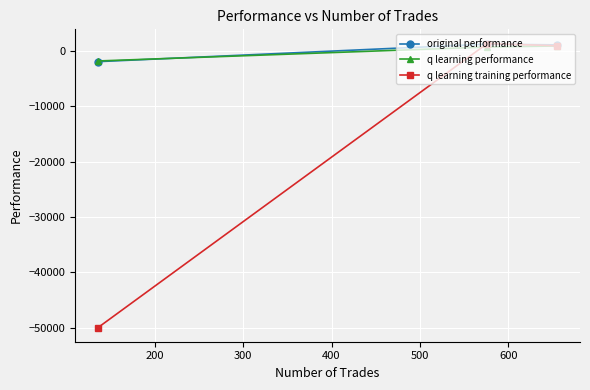

Which series has the largest total across all categories?

original performance